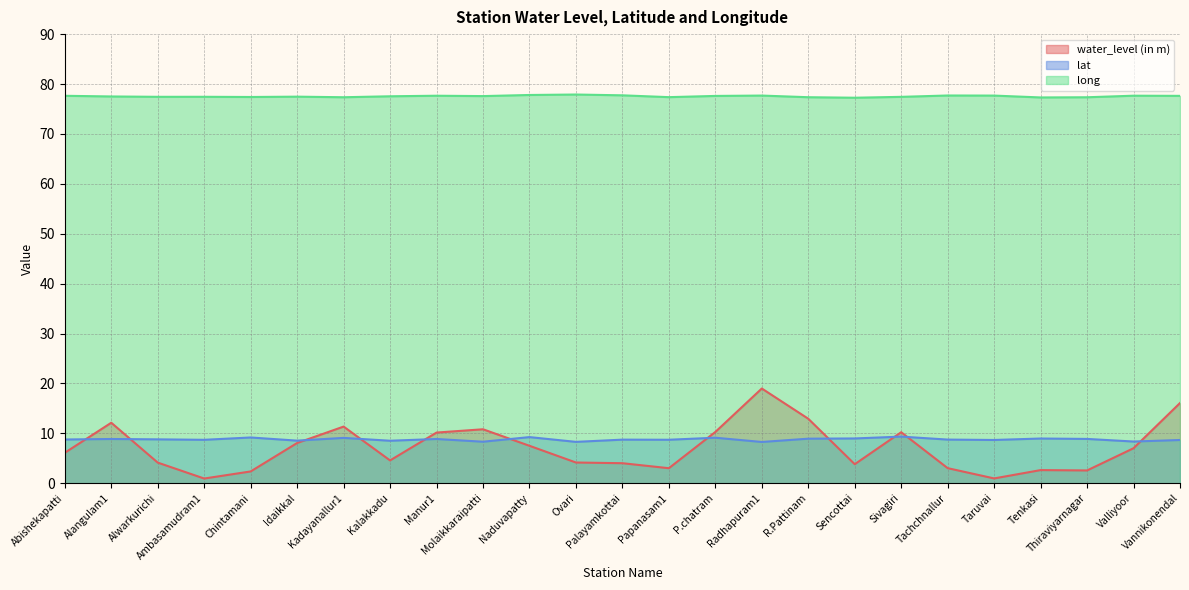

Does the chart display data point markers on the line(s)?

No